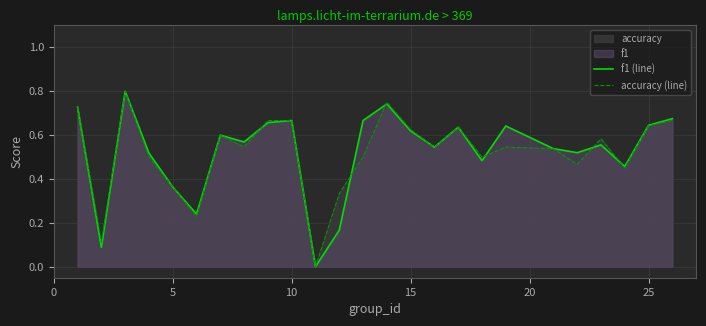

The value of accuracy (line) at 25 is 0.2. True or false?

False